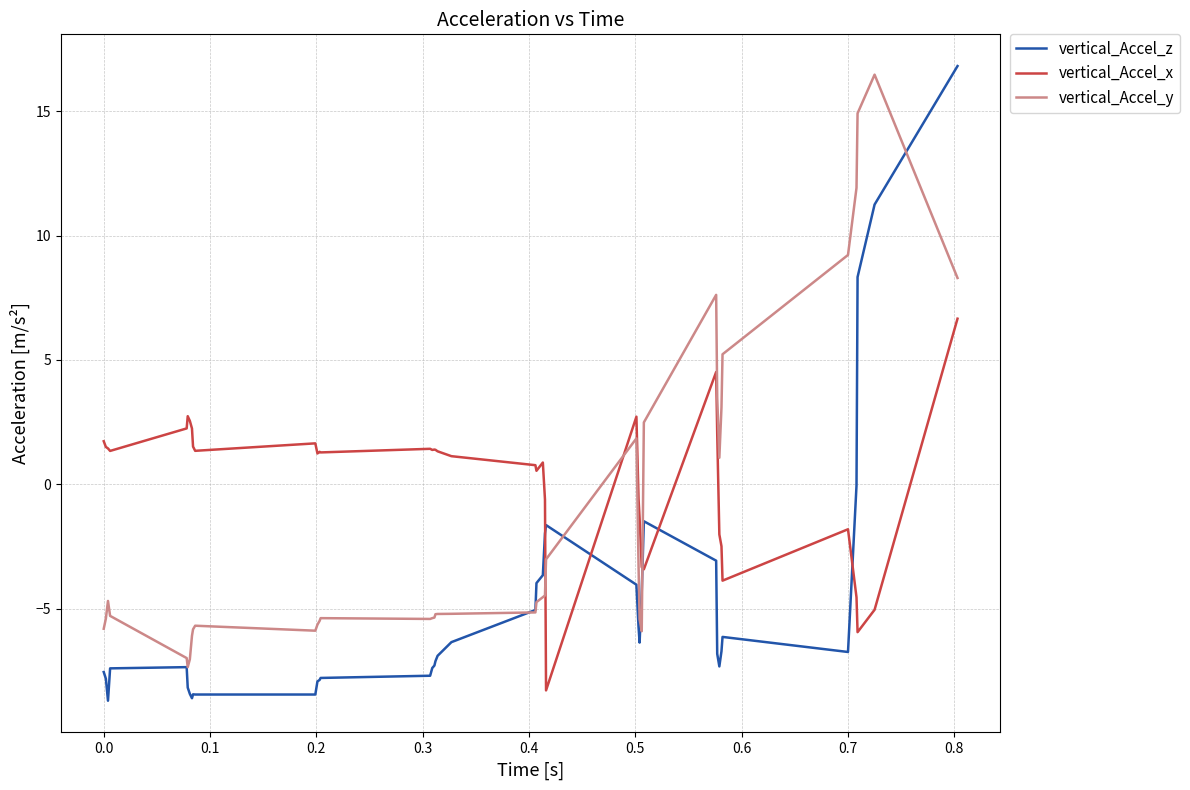

Rank the series by their average value, from highest to lowest.

vertical_Accel_x, vertical_Accel_y, vertical_Accel_z